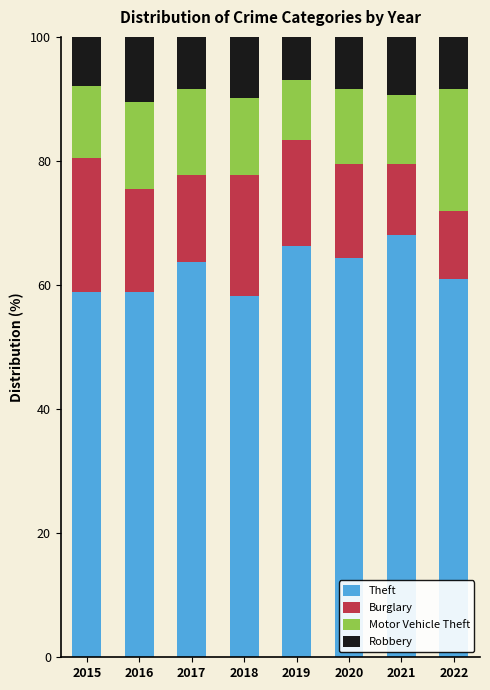

Where does the Theft series first go above 63?

2017